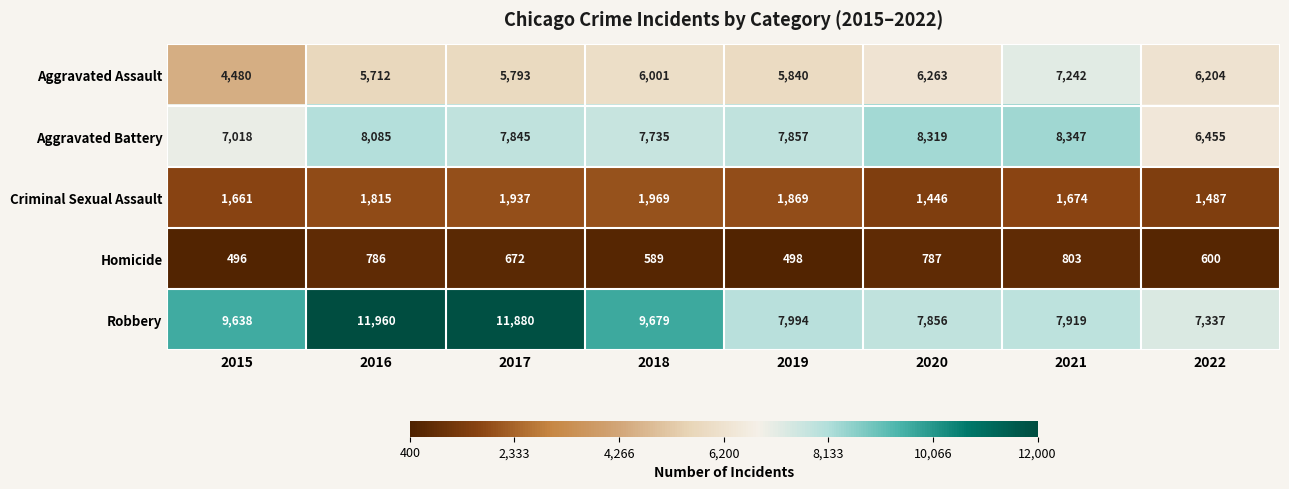

What is the difference between the second highest and second lowest values in the Robbery series?

4024